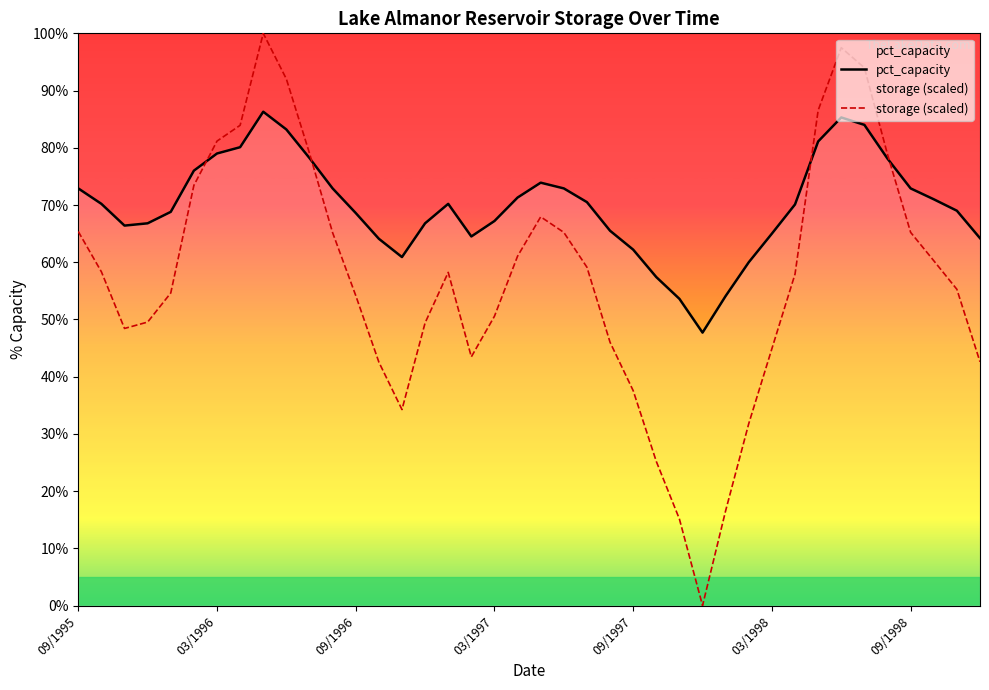

At which category does storage (scaled) reach its first local peak?

8